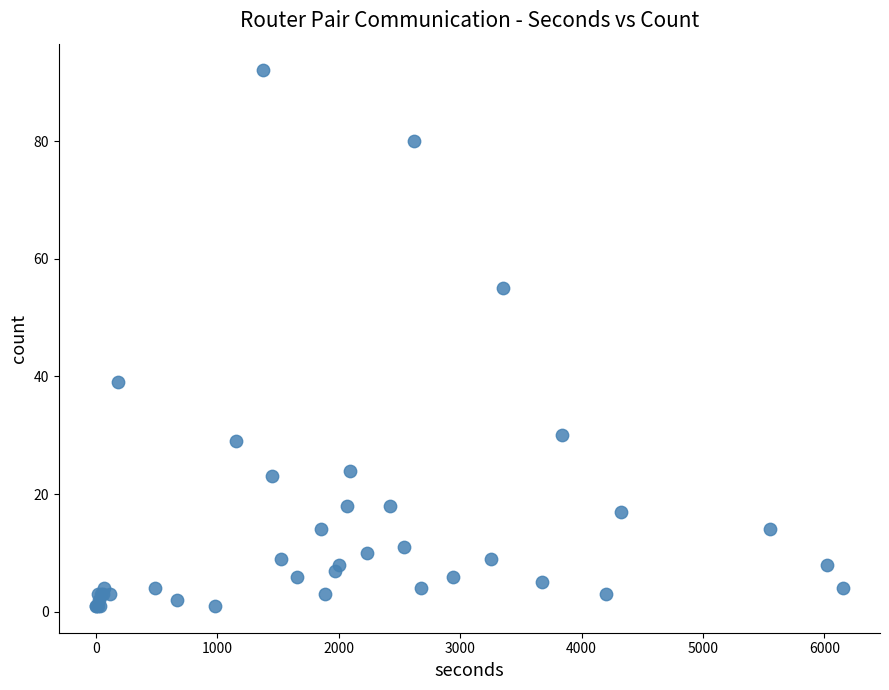

What Y value in the scatter plot is closest to 46?

39